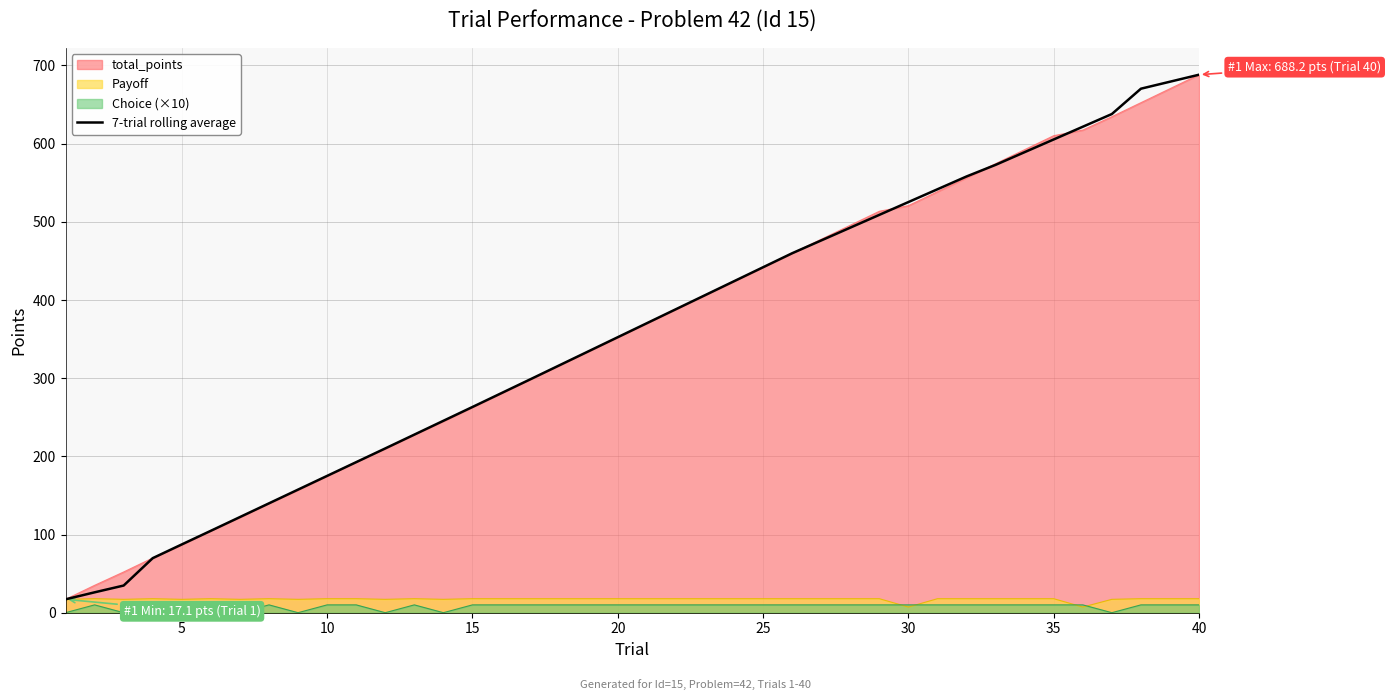

True or false: Choice (×10) and 7-trial rolling average intersect in this chart.

False